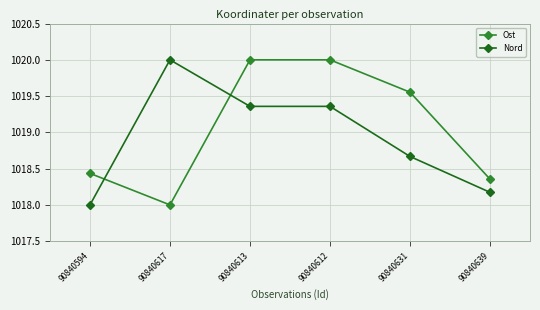

What position from the right is 90840612?

3